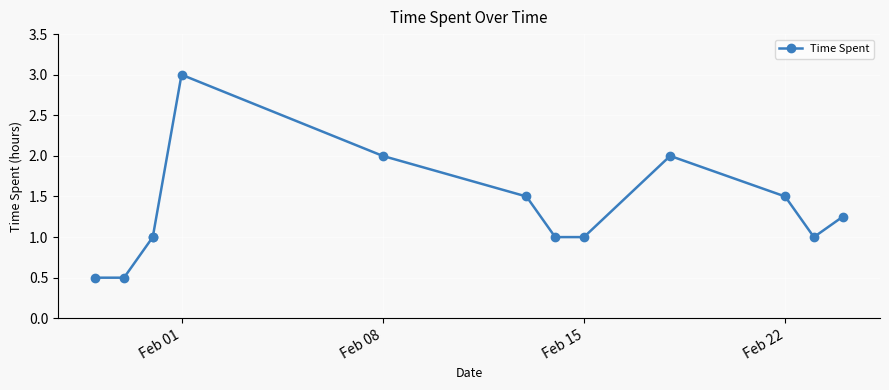

Is it true that the value at Feb 08 is 1.1?

False